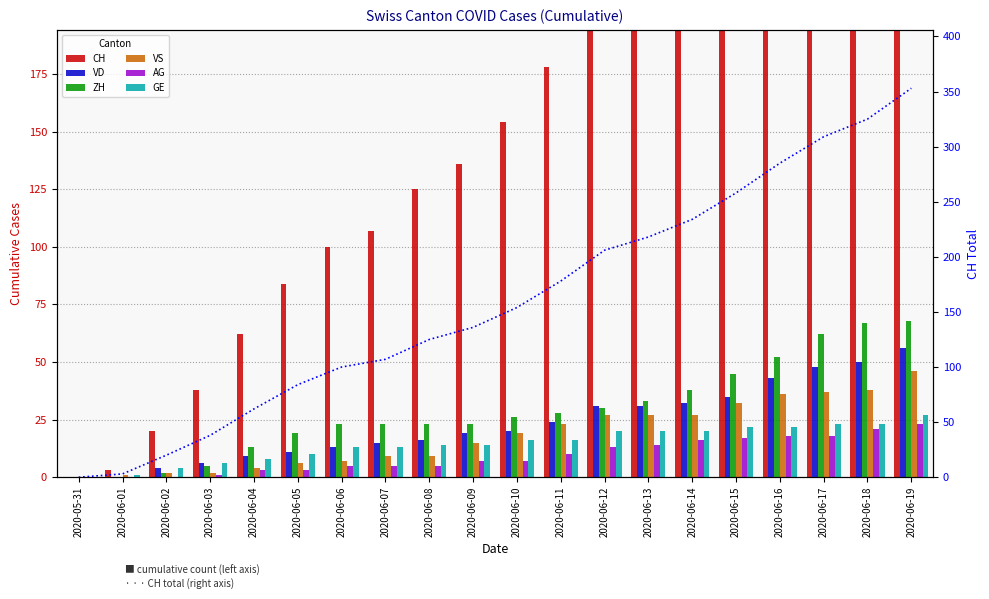

How many groups of bars are there?

20